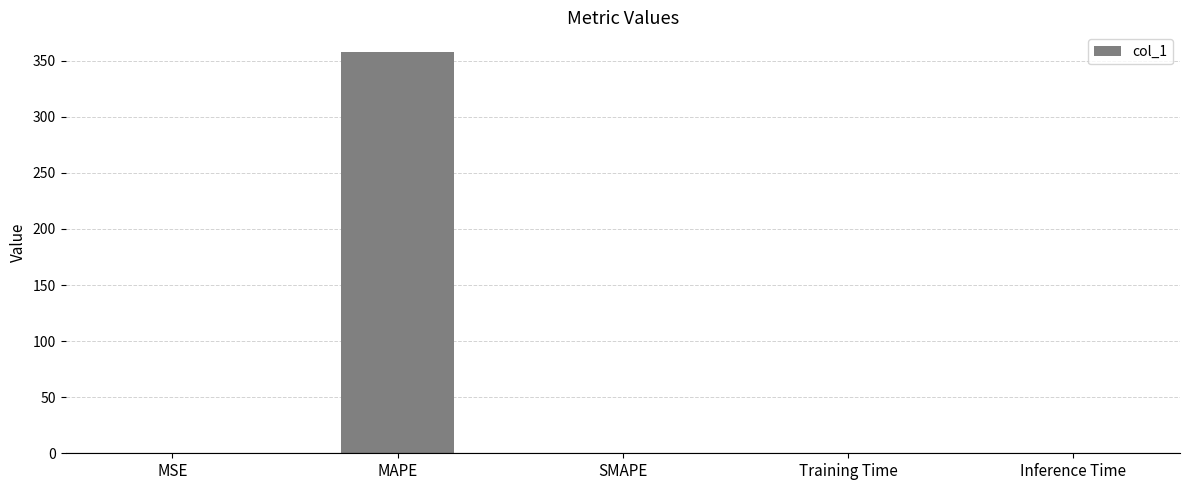

What is the sum of all values?

357.6